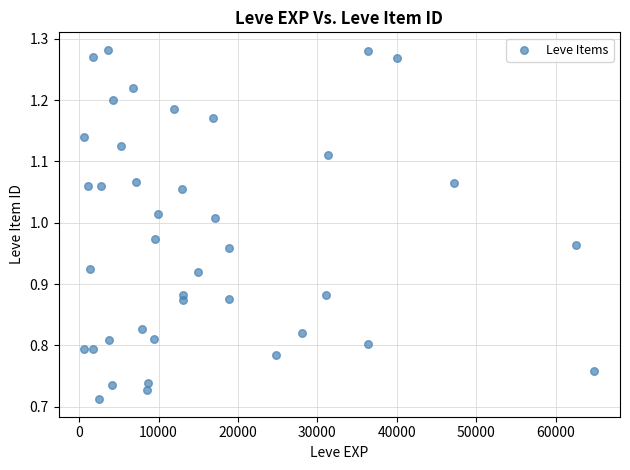

What is the range of X values (max minus min)?

64280.0